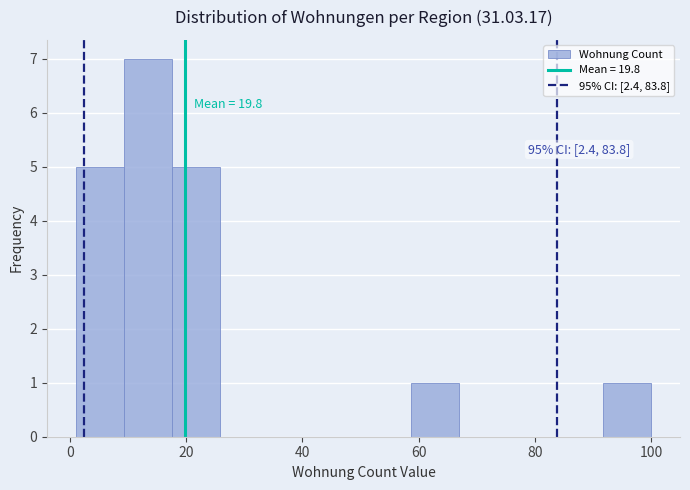

Over which range of the x-axis is the bar tallest?

10 to 18